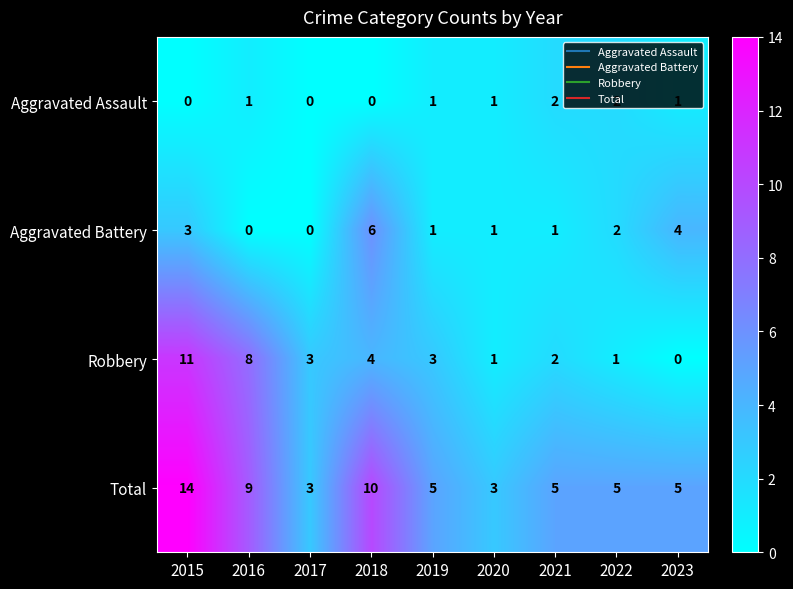

How many Aggravated Battery values are between 1 and 3?

5